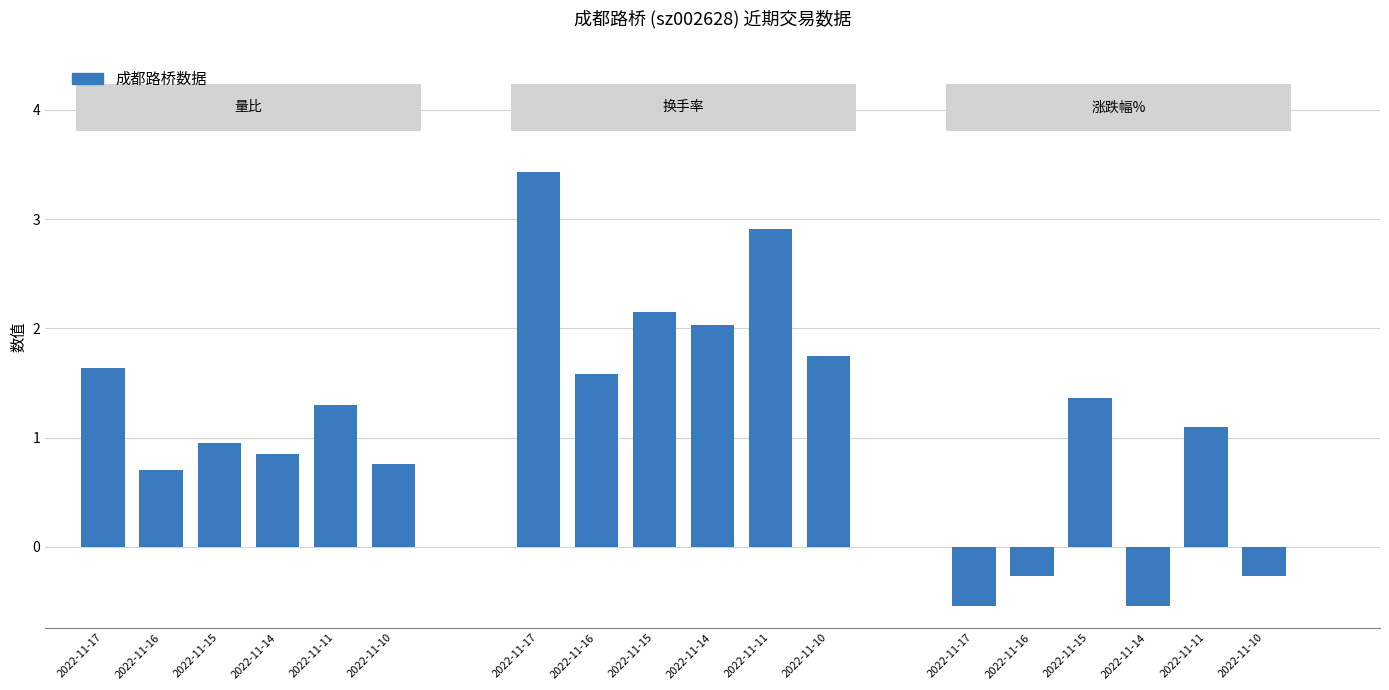

Rank the series by their maximum value, from highest to lowest.

换手率, 量比, 涨跌幅%